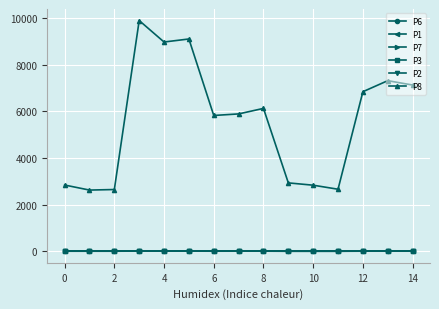

True or false: P1 has more than 1 interior local peaks.

True